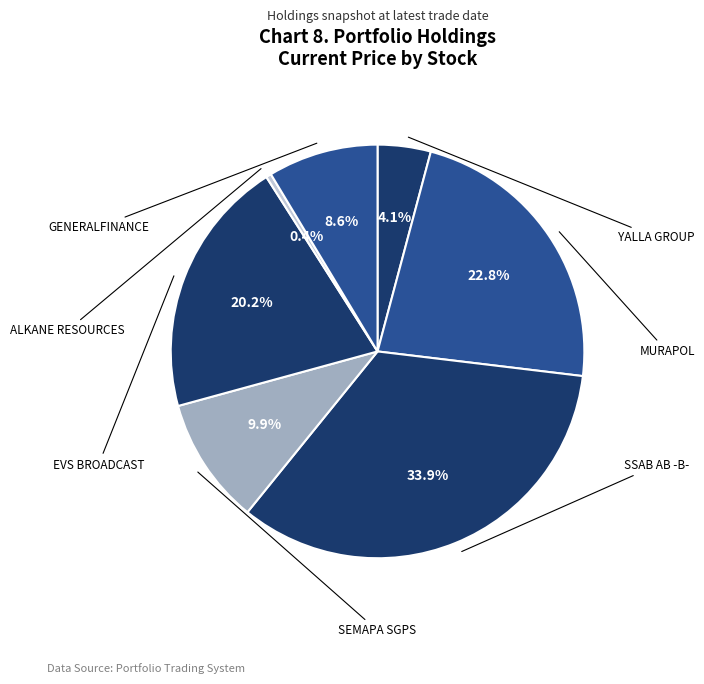

The MURAPOL slice represents 16% of the pie. True or false?

False